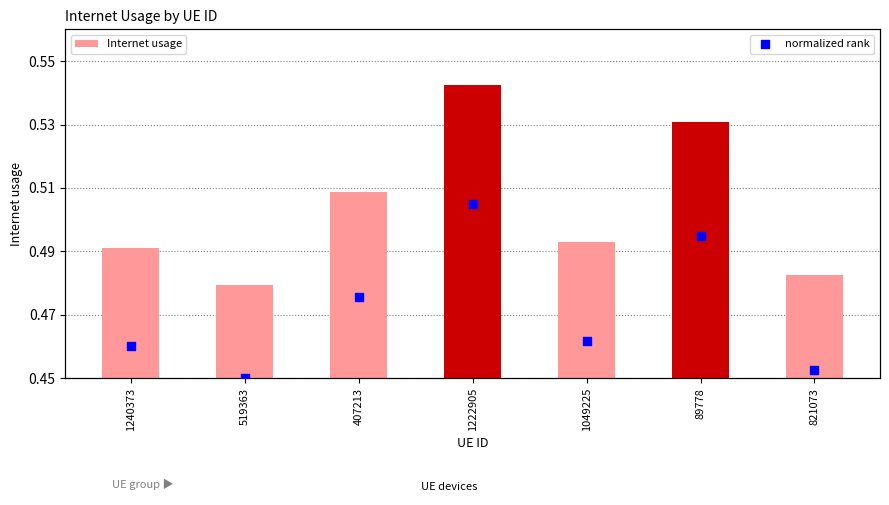

What are all the series names shown in the legend?

Internet usage, normalized rank